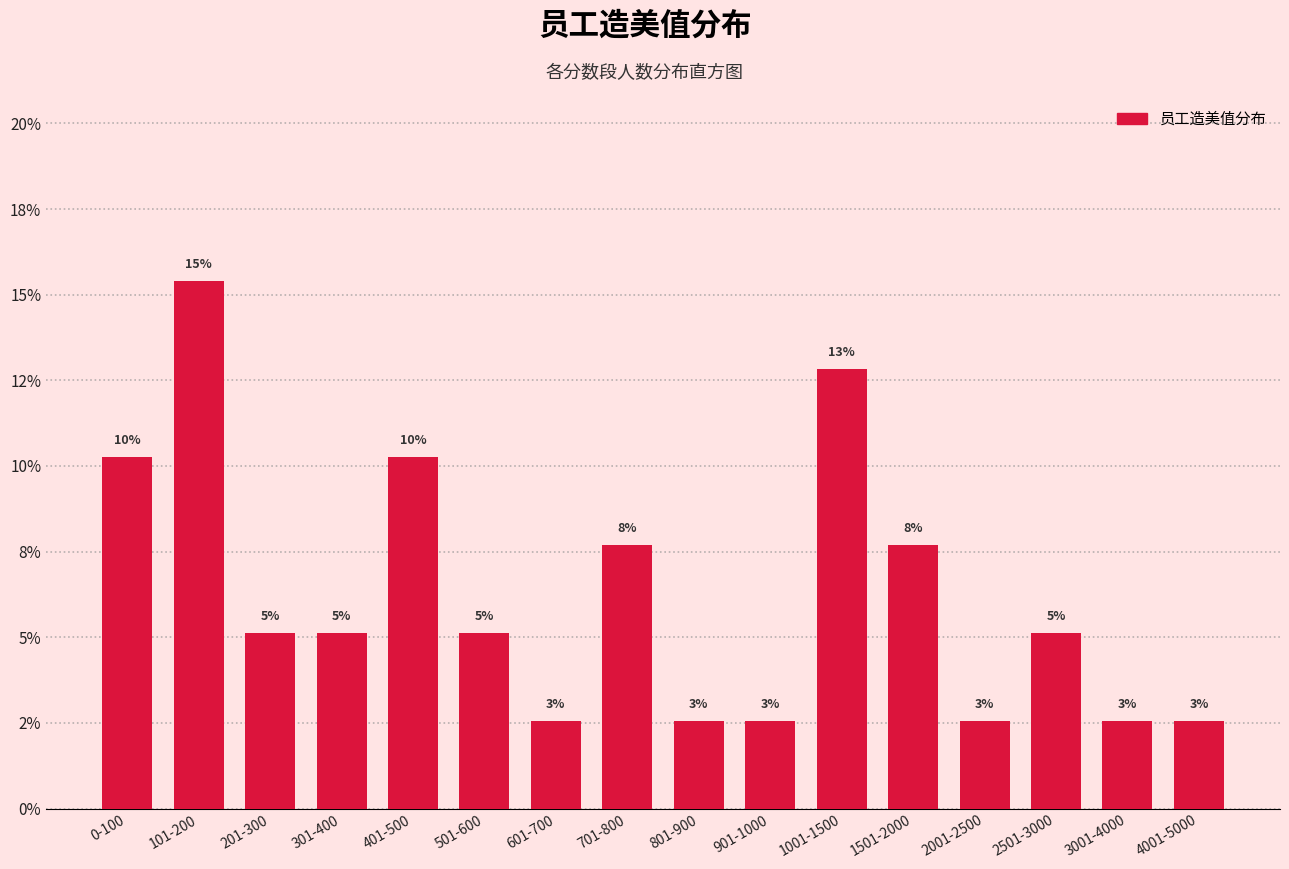

Does the chart contain any negative values?

No